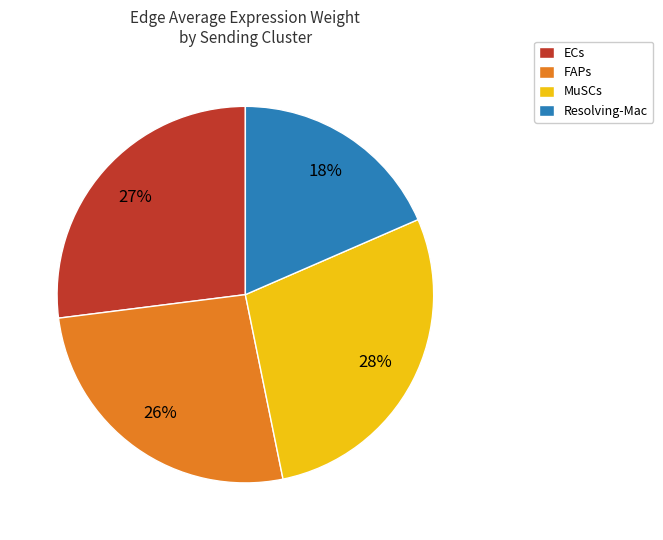

Is it true that MuSCs is 19% of the pie?

False